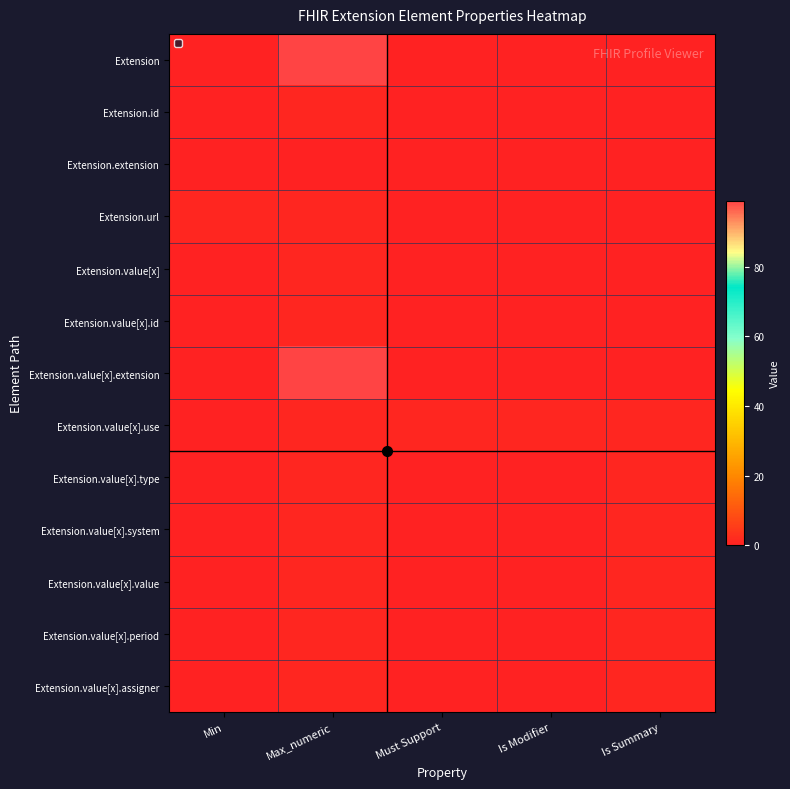

How many series are shown in this chart?

13